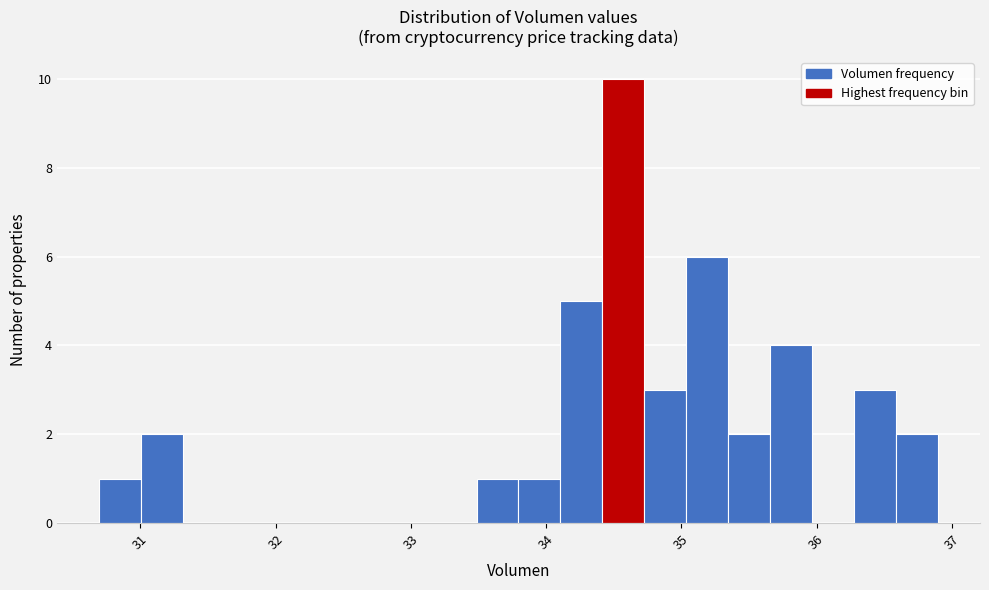

Read against the x-axis, roughly where is the centre of the tallest bar?

34.6